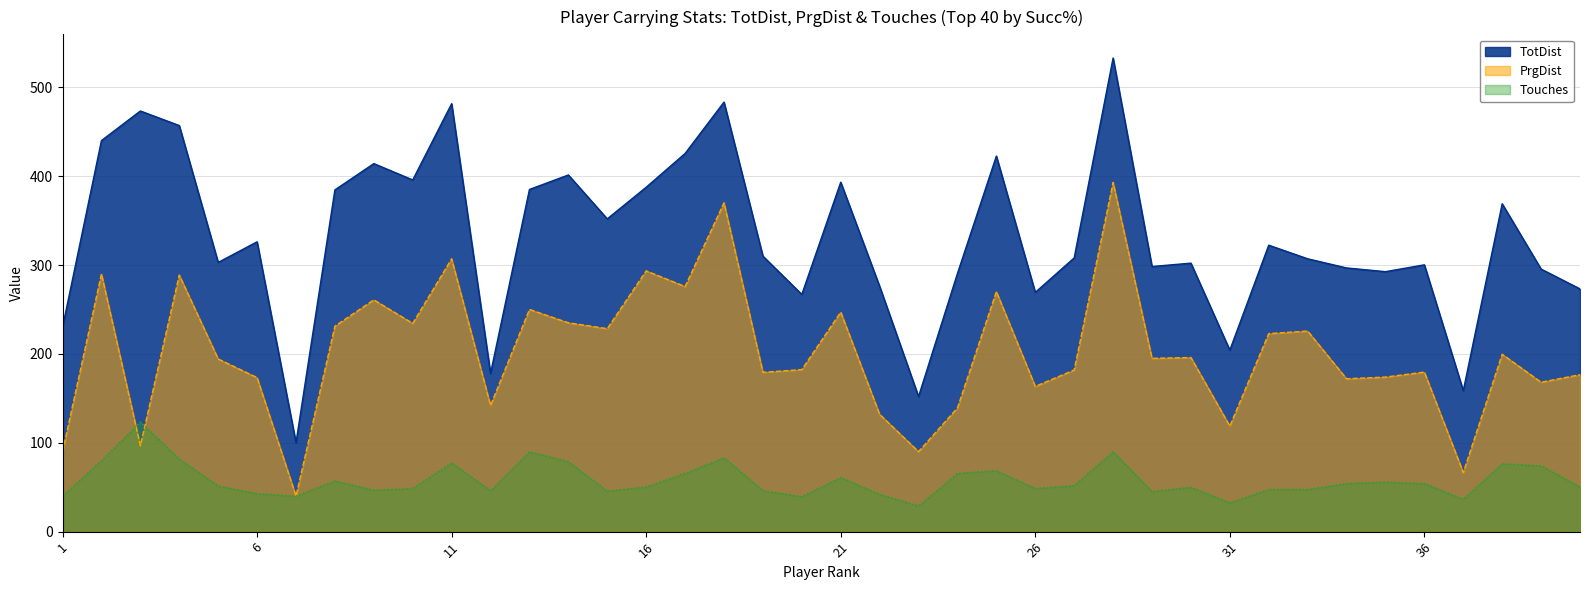

Rank the series at 9 from lowest to highest value.

Touches, PrgDist, TotDist